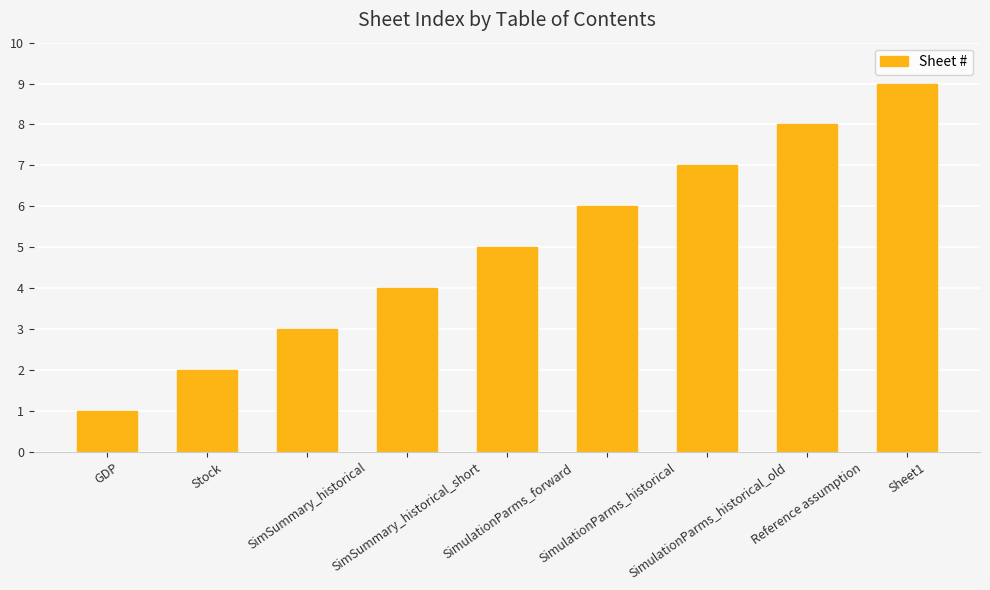

What is the change in value from GDP to SimulationParms_forward?

+4